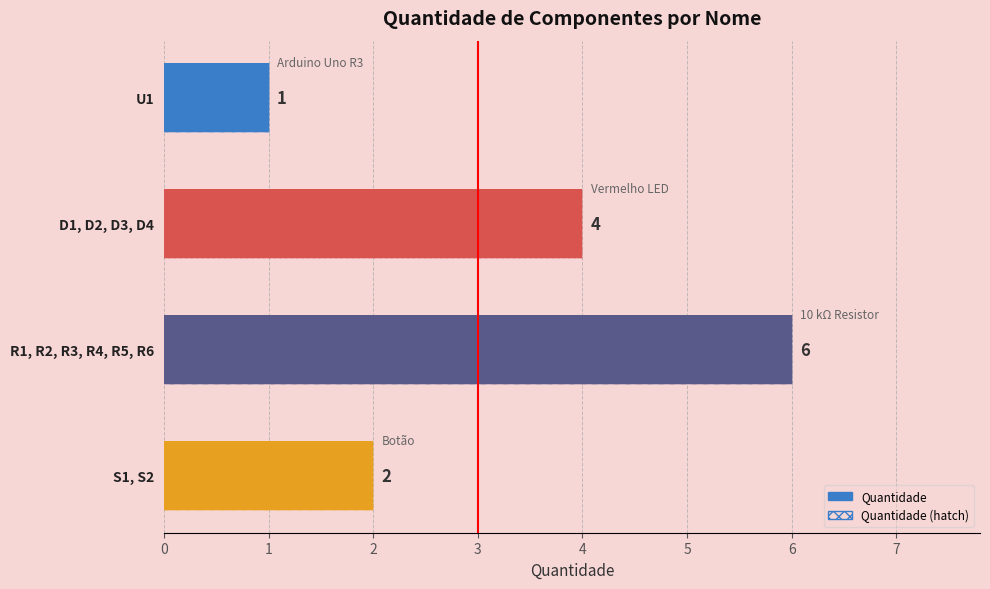

What value does the data have at S1, S2?

2